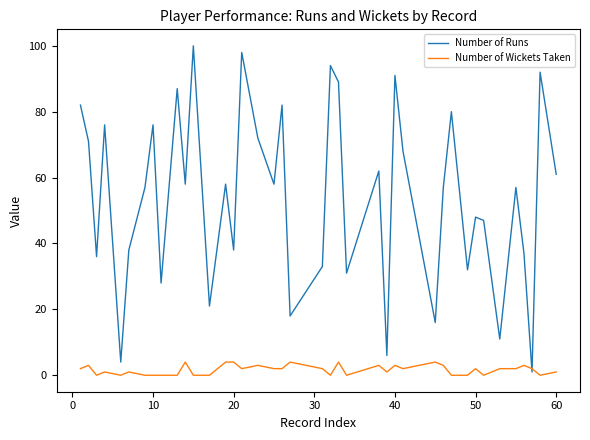

Which series ends up on top after the final intersection of Number of Wickets Taken and Number of Runs?

Number of Runs